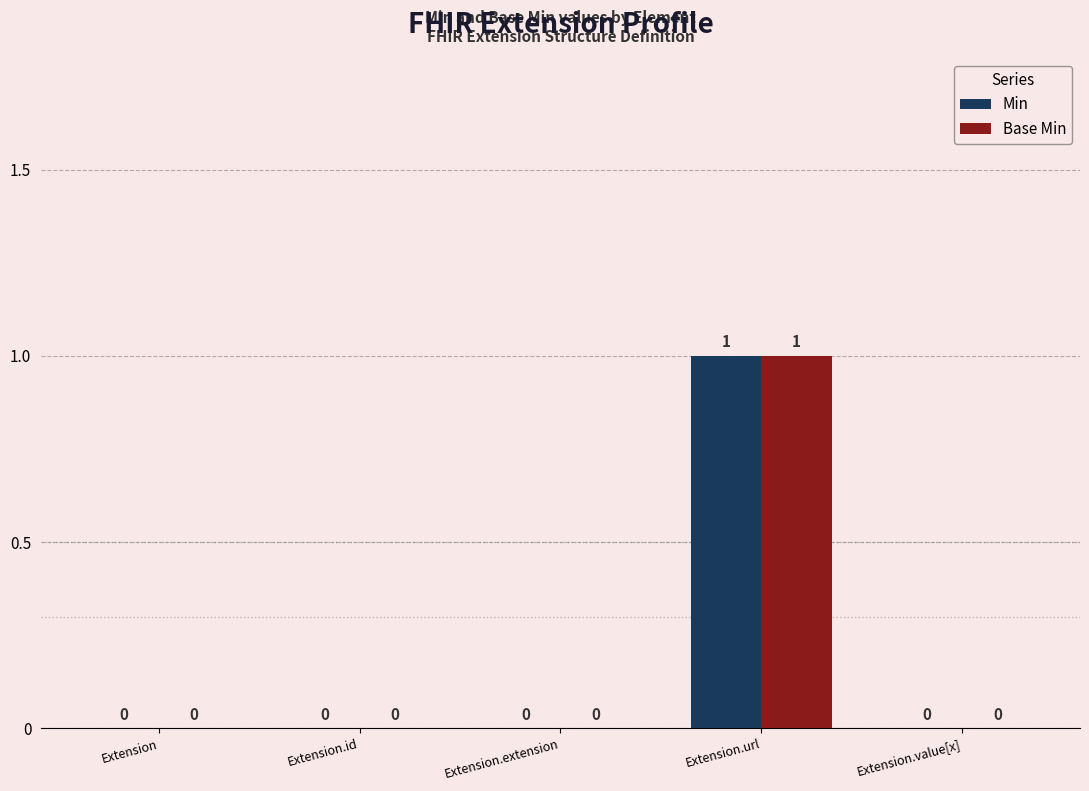

The Base Min series shows 0 at Extension.id. True or false?

True